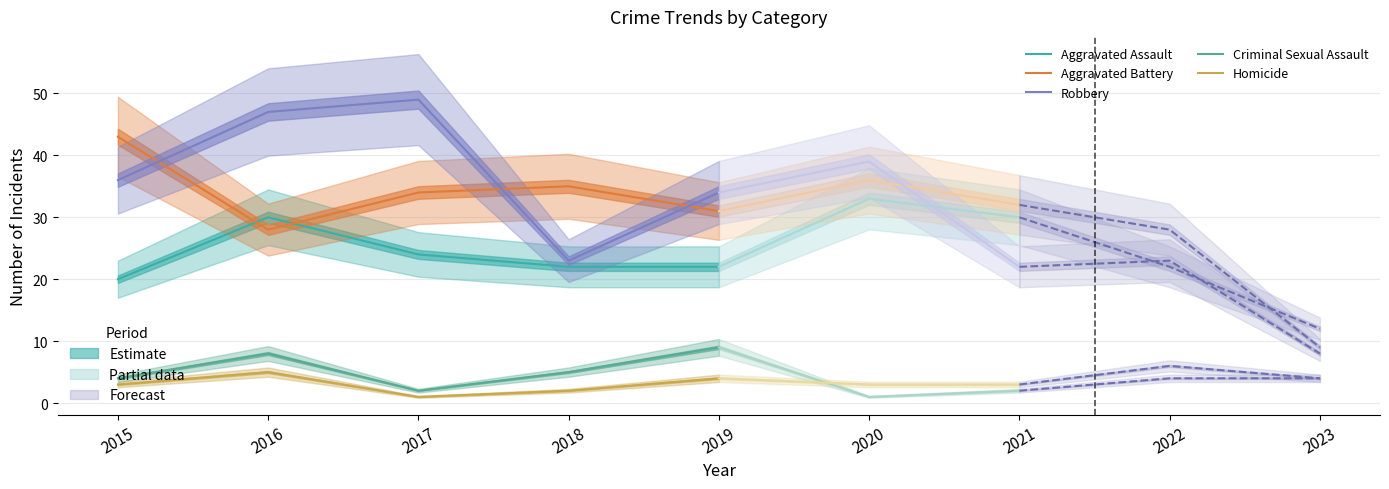

At which label does Criminal Sexual Assault first exceed 5?

2016